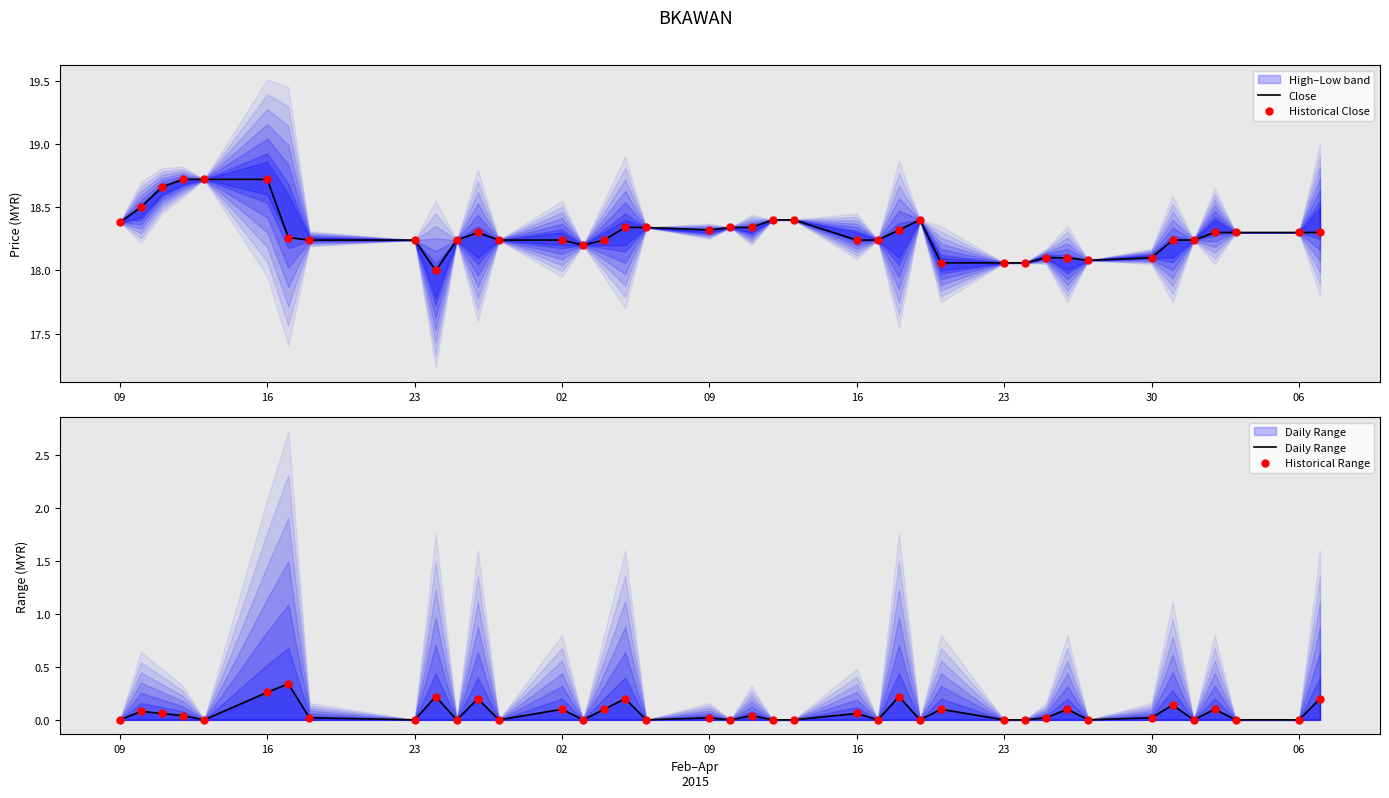

At which category is the sum across all series the highest?

16